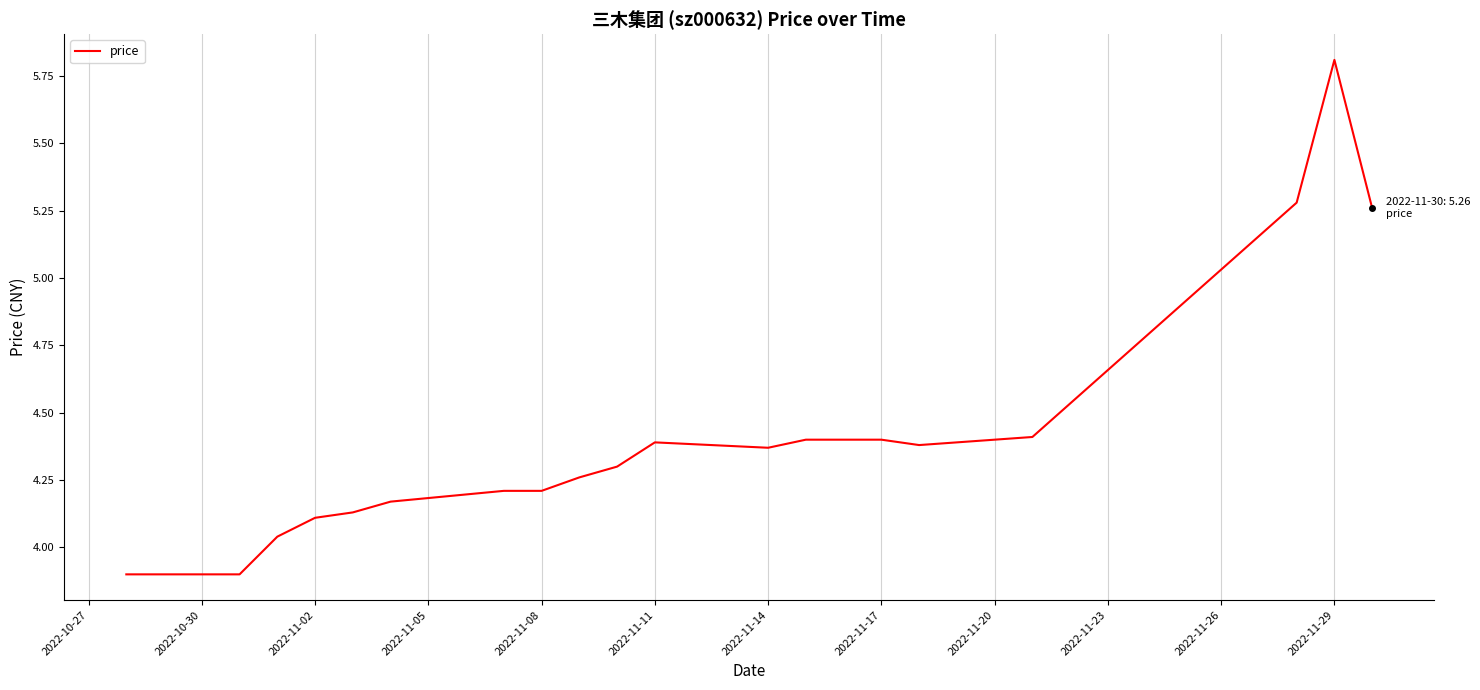

What is the difference between the maximum and minimum values?

1.9